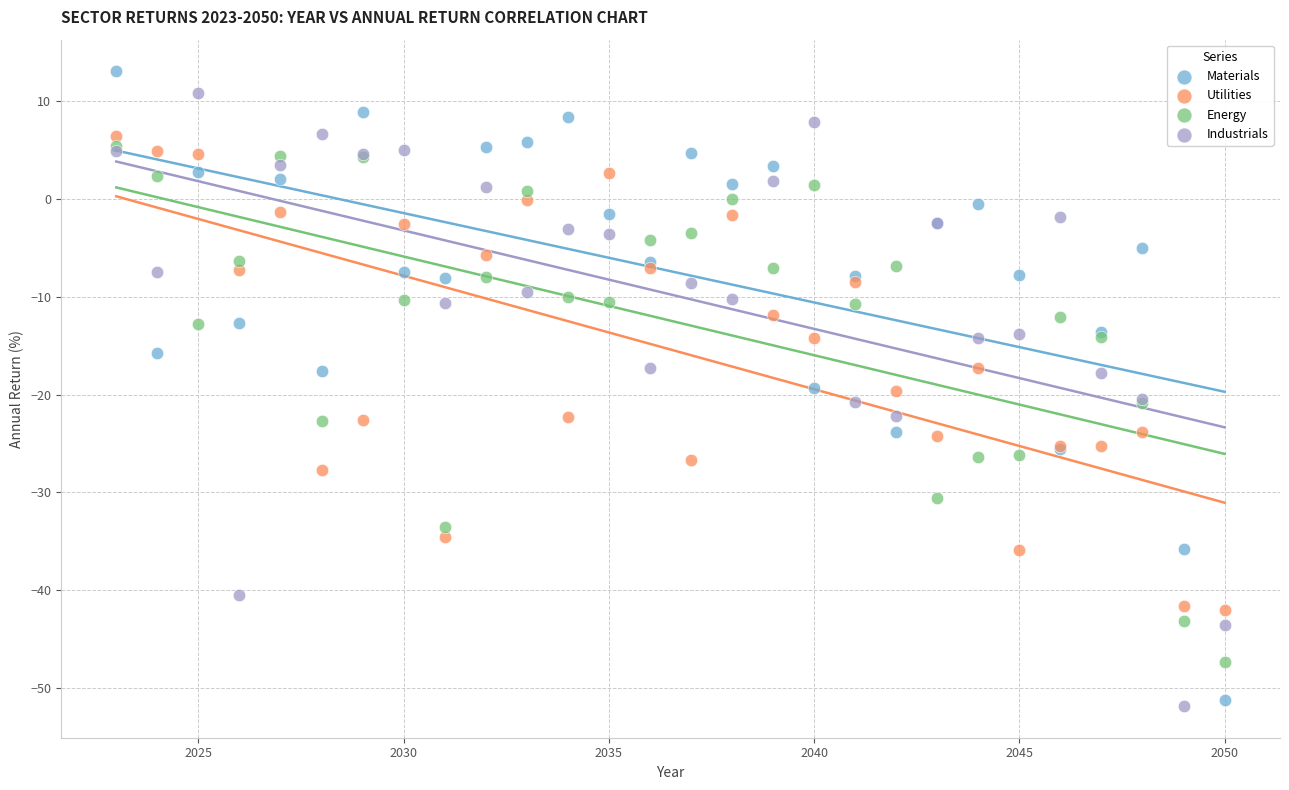

Which series has the widest spread of Y values?

Materials